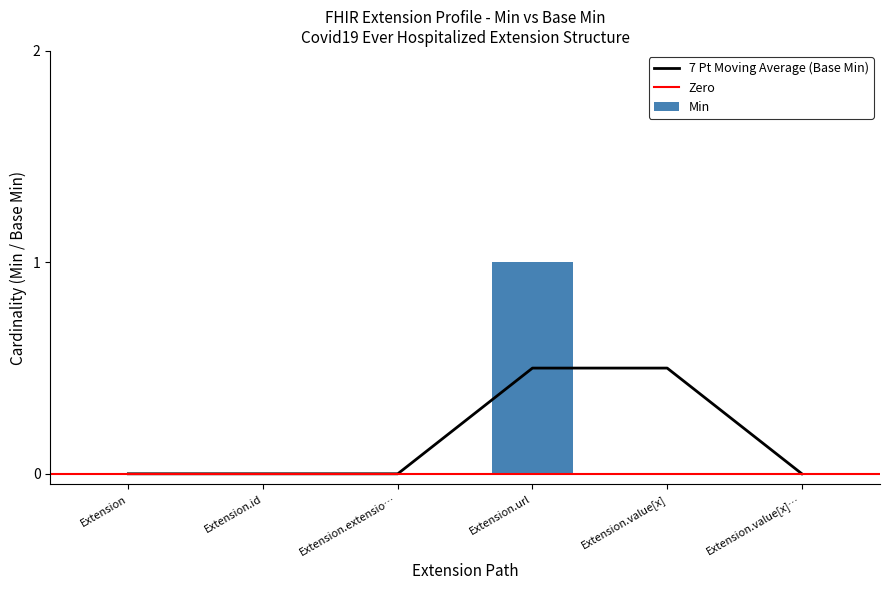

The value of Min at Extension is 0. True or false?

True